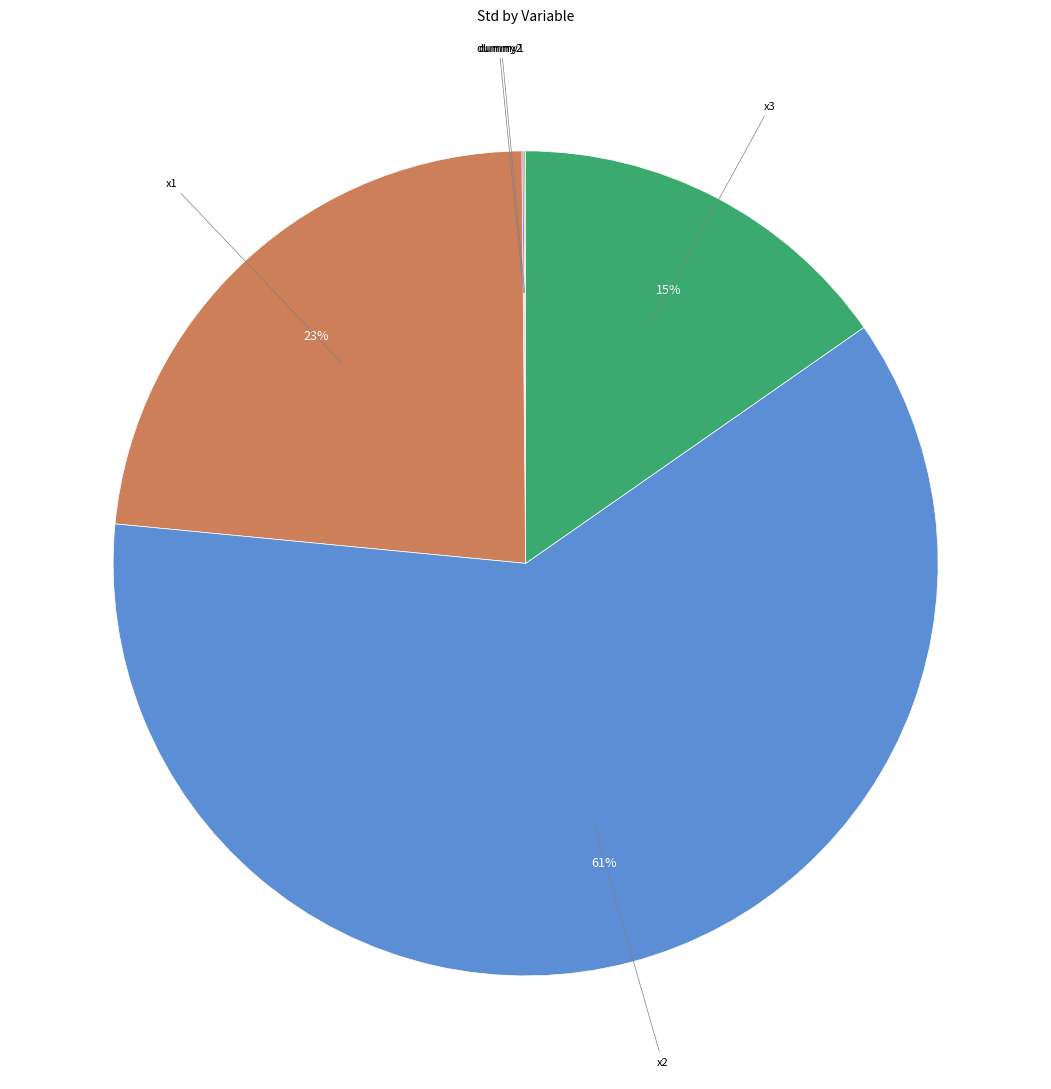

To the nearest percent, what is the average slice percentage?

20%